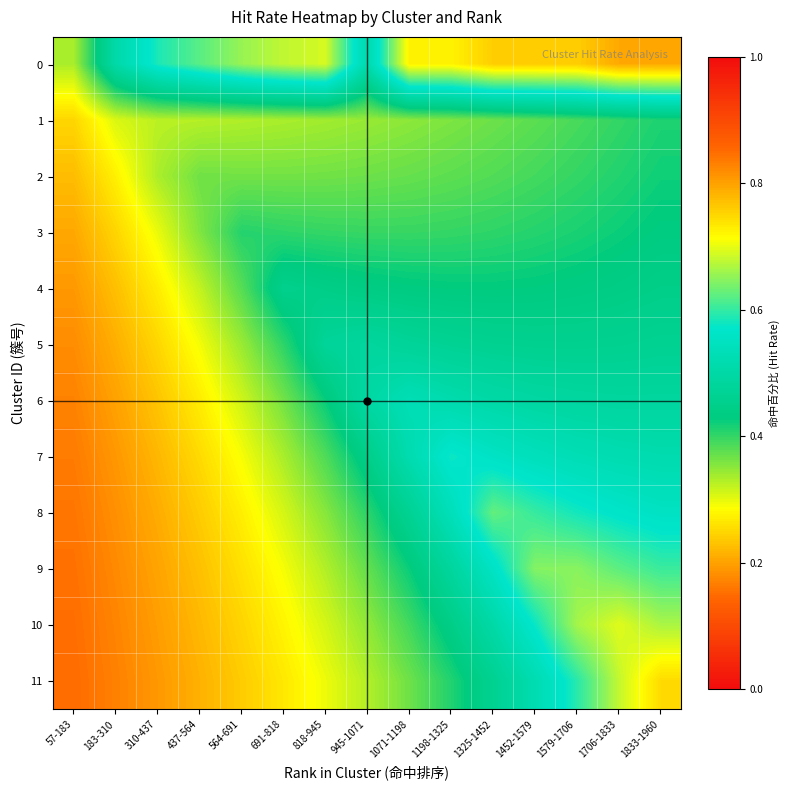

Which series has the largest range (max minus min)?

11